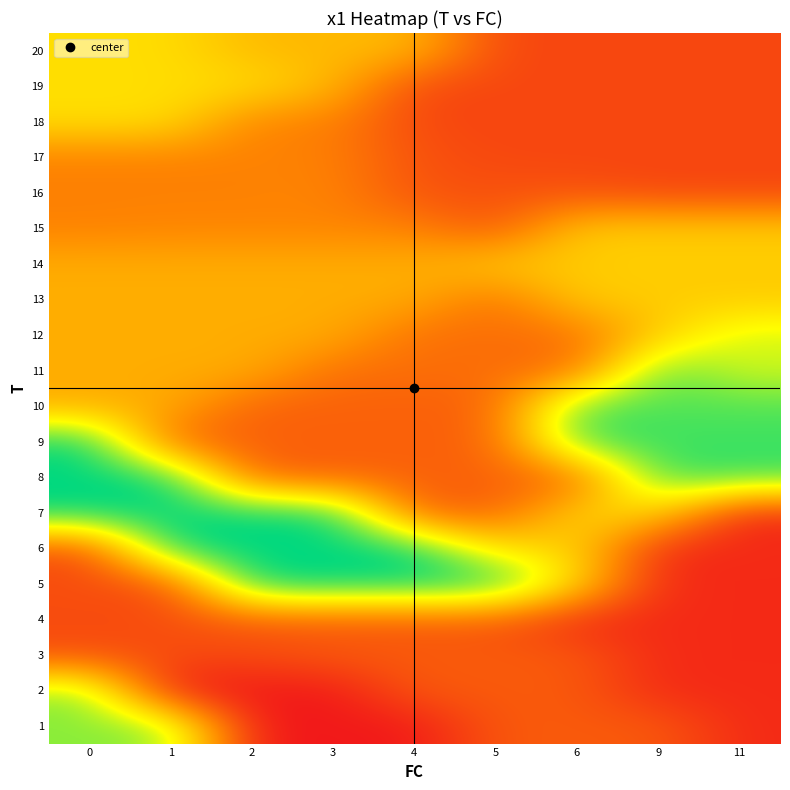

Reading left to right, list all the values displayed in this chart.

1: 0=7.0	1=7.0	2=2.2	3=2.2	4=2.2	5=3.3	6=3.3	9=3.3	11=2.5
2: 0=7.0	1=2.2	2=2.2	3=2.2	4=3.3	5=3.3	6=3.3	9=2.5	11=2.5
3: 0=3.1	1=3.1	2=3.1	3=3.3	4=3.3	5=3.3	6=3.3	9=2.5	11=2.5
4: 0=3.1	1=3.1	2=3.3	3=3.3	4=3.3	5=3.3	6=2.5	9=2.5	11=2.5
5: 0=3.1	1=3.1	2=8.1	3=8.1	4=8.1	5=8.1	6=5.5	9=2.5	11=2.5
6: 0=3.1	1=8.1	2=8.1	3=8.1	4=8.1	5=5.5	6=5.5	9=2.5	11=2.5
7: 0=8.1	1=8.1	2=8.1	3=8.1	4=3.4	5=3.4	6=5.5	9=5.5	11=2.5
8: 0=8.1	1=8.1	2=3.4	3=3.4	4=3.4	5=3.4	6=3.4	9=7.6	11=7.6
9: 0=8.1	1=3.4	2=3.4	3=3.4	4=3.4	5=3.4	6=7.6	9=7.6	11=7.6
10: 0=4.7	1=4.7	2=3.4	3=3.4	4=3.4	5=3.4	6=7.5	9=7.5	11=7.5
11: 0=4.7	1=4.7	2=4.7	3=3.7	4=3.7	5=3.7	6=3.7	9=7.5	11=6.5
12: 0=4.7	1=4.7	2=4.7	3=4.7	4=3.7	5=3.7	6=3.7	9=5.3	11=6.5
13: 0=4.7	1=4.7	2=4.7	3=4.7	4=4.7	5=3.7	6=5.3	9=5.3	11=5.3
14: 0=4.7	1=4.7	2=4.7	3=4.7	4=4.7	5=5.3	6=5.3	9=5.3	11=5.3
15: 0=4.0	1=4.0	2=4.0	3=4.0	4=4.0	5=3.2	6=5.3	9=5.3	11=5.3
16: 0=4.0	1=4.0	2=4.0	3=4.0	4=3.2	5=3.2	6=3.2	9=3.0	11=3.0
17: 0=4.0	1=4.0	2=4.0	3=4.0	4=3.2	5=3.0	6=3.0	9=3.0	11=3.0
18: 0=5.6	1=5.6	2=4.0	3=4.0	4=3.0	5=3.0	6=3.0	9=3.0	11=3.0
19: 0=5.6	1=5.6	2=5.6	3=4.9	4=3.0	5=3.0	6=3.0	9=3.0	11=3.0
20: 0=5.6	1=5.6	2=4.9	3=4.9	4=4.9	5=3.0	6=3.0	9=3.0	11=3.0